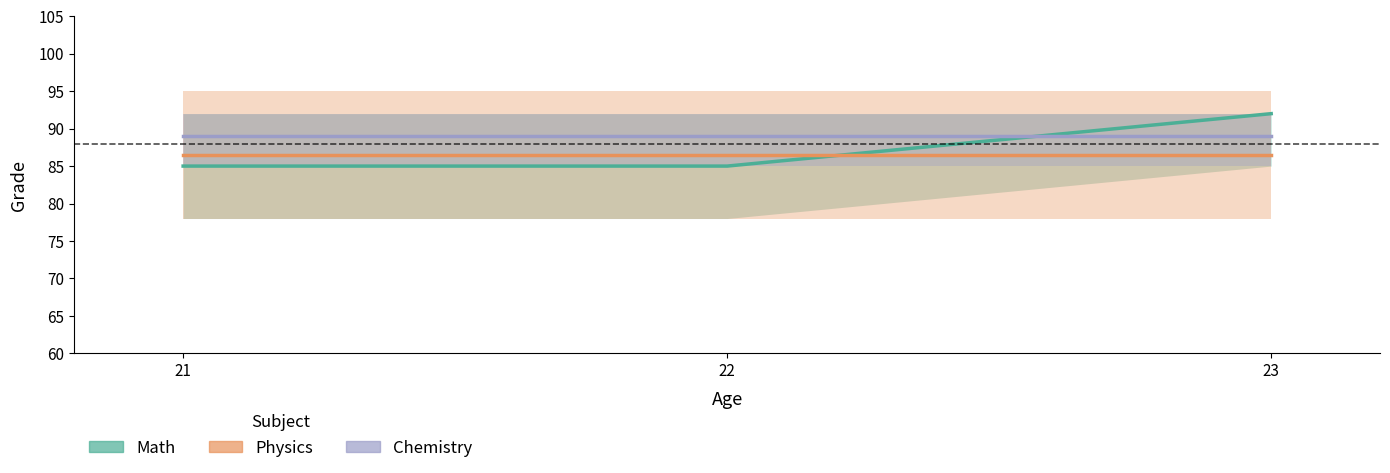

Which series has the largest total across all categories?

Chemistry